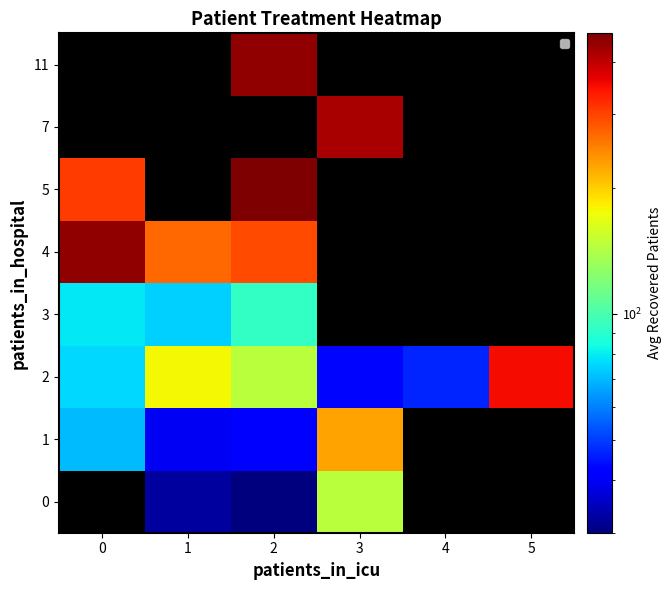

How many series are shown in this chart?

8